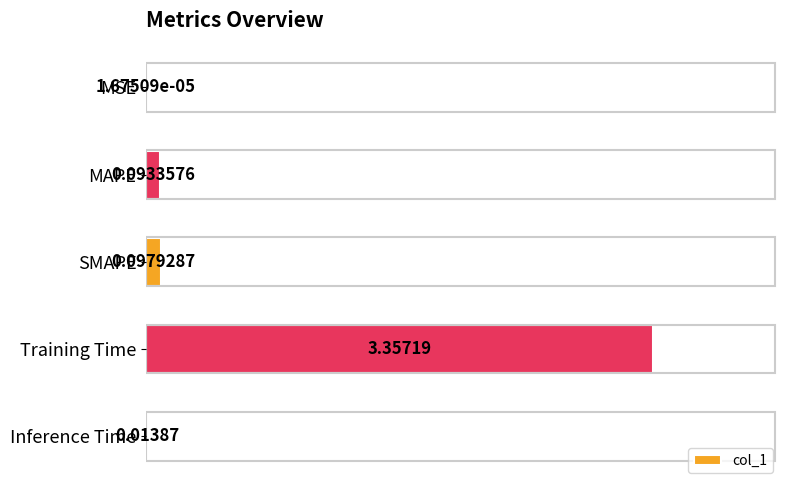

Between Training Time and MAPE, which is larger?

Training Time